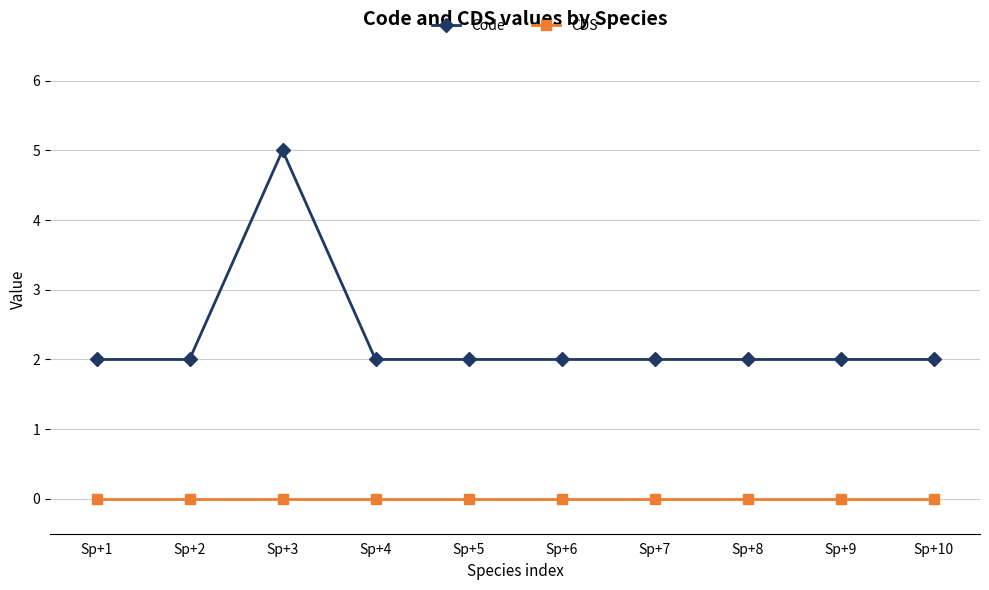

Is it true that Code equals 1 at Sp+5?

False